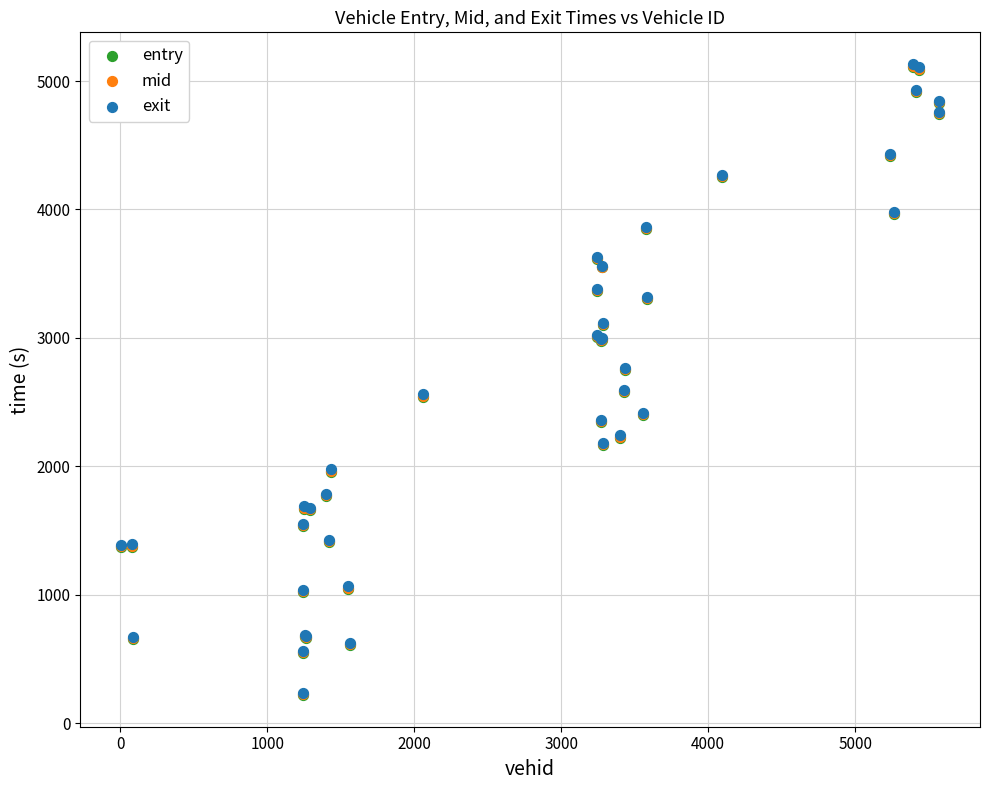

What are all the series names shown in the legend?

entry, mid, exit